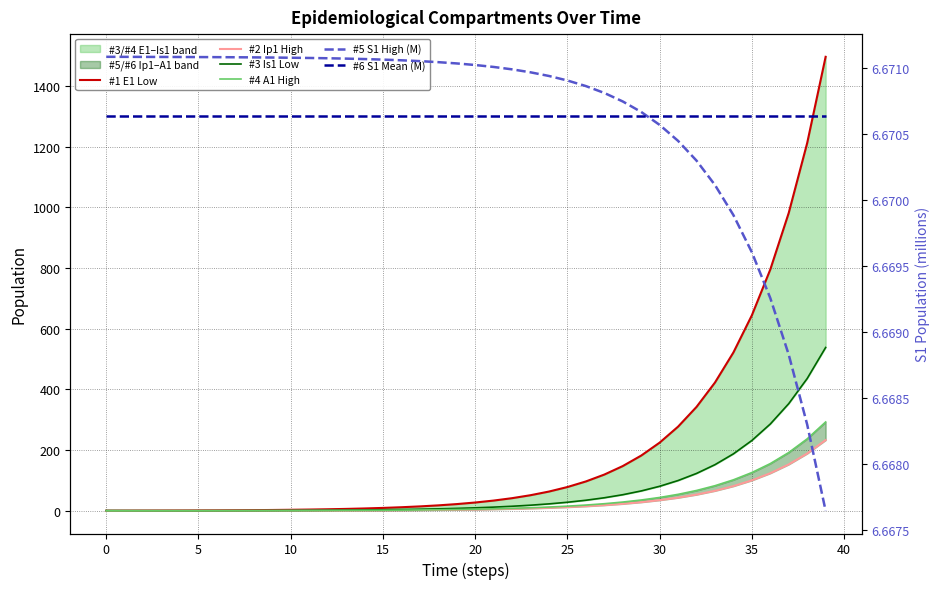

Which series has the widest spread of values?

#1 E1 Low